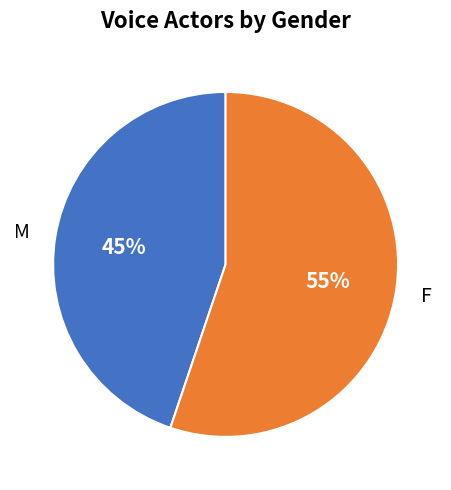

How many segments does this pie chart have?

2